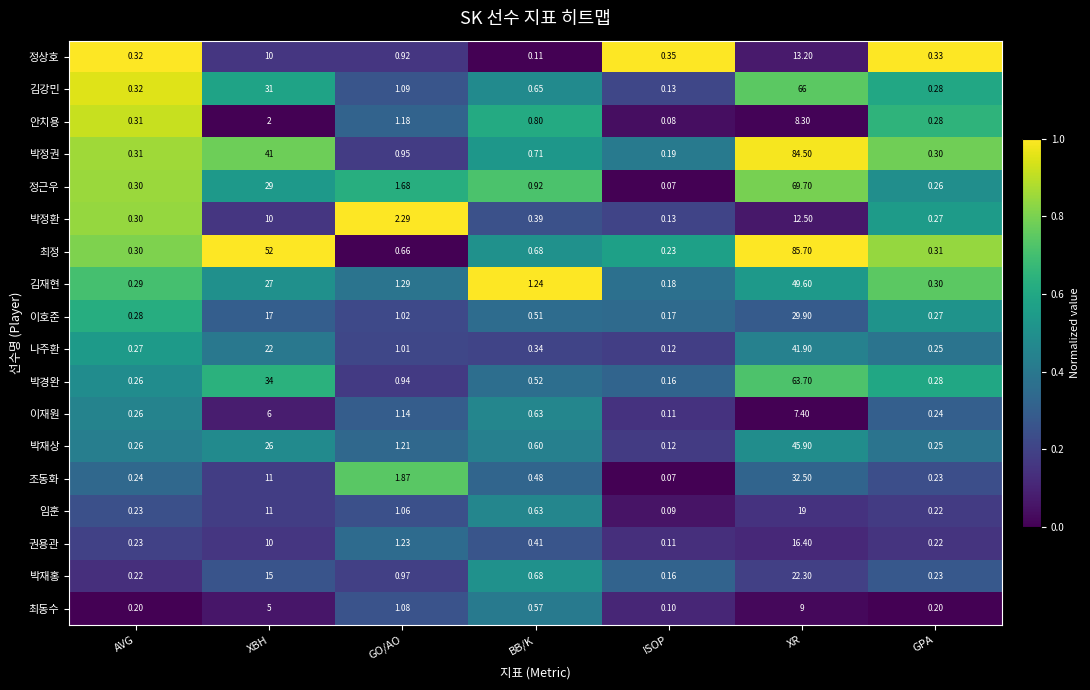

How many series are shown in this chart?

18